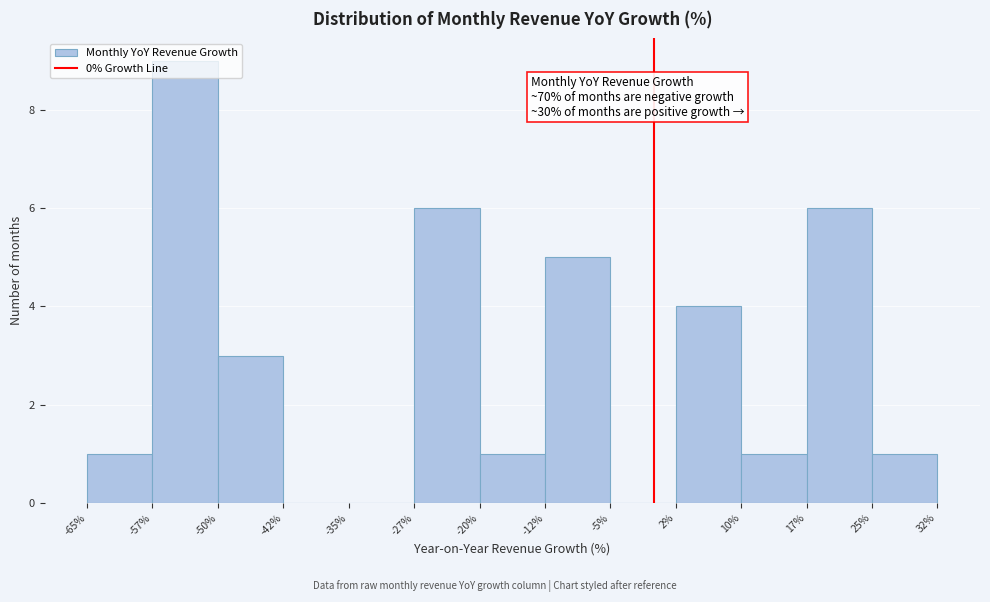

Which range on the x-axis has the tallest bar?

-57% to -50%